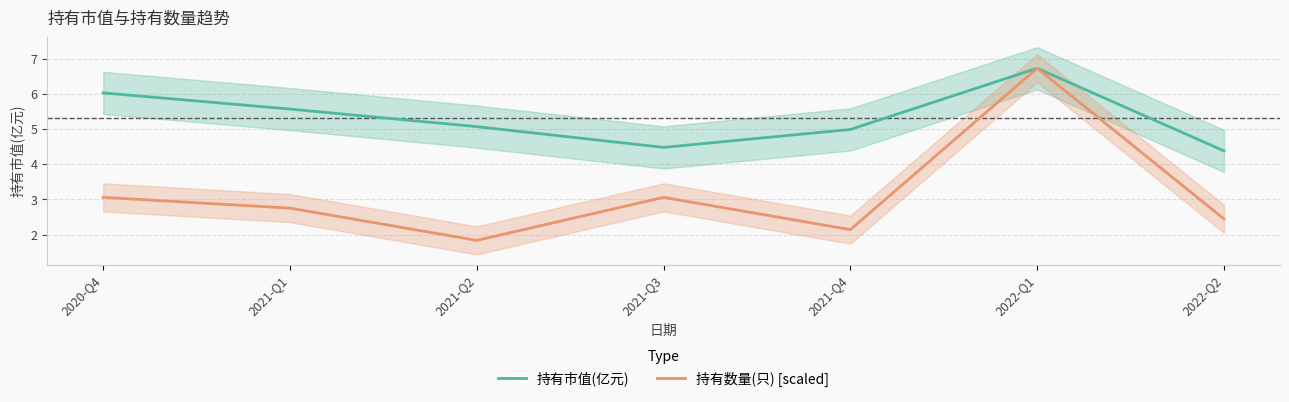

True or false: 持有数量(只) [scaled] has a value of 1.0 at 2021-Q4.

False